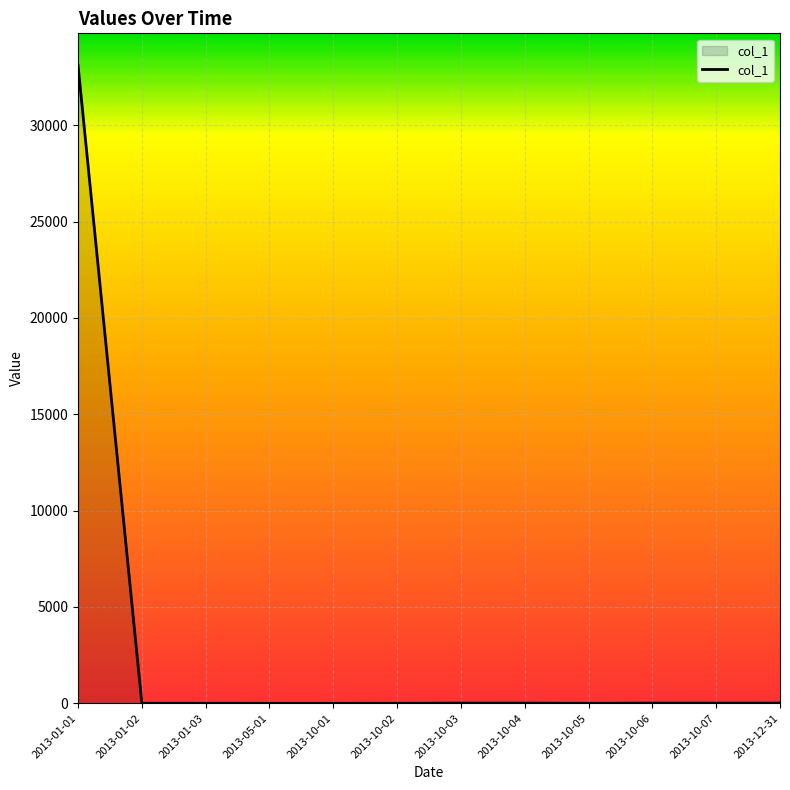

Which category has the highest value across all series?

2013-01-01